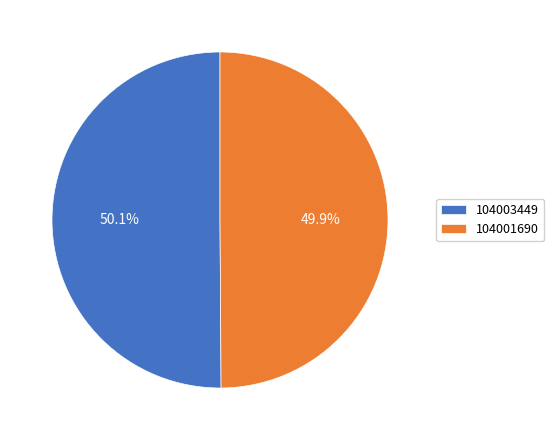

How many segments does this pie chart have?

2